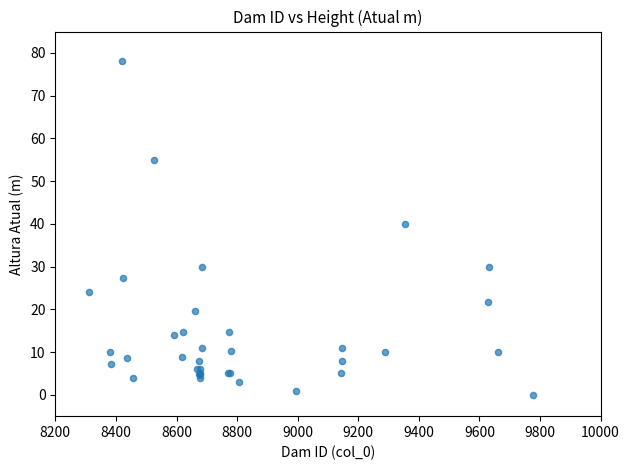

What Y value in the scatter plot is closest to 39?

40.0